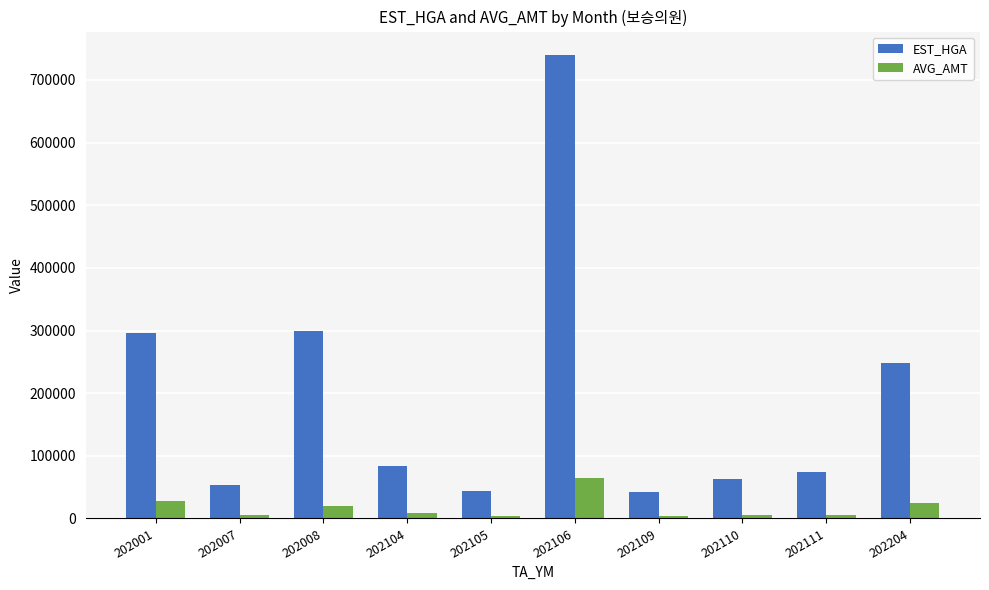

What is the difference between the highest and lowest values at 202106?

675170